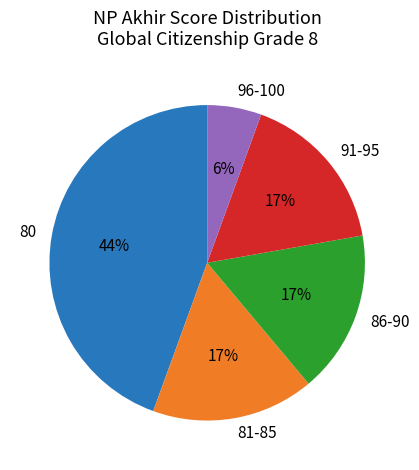

Is there any slice that represents more than half of the pie?

No